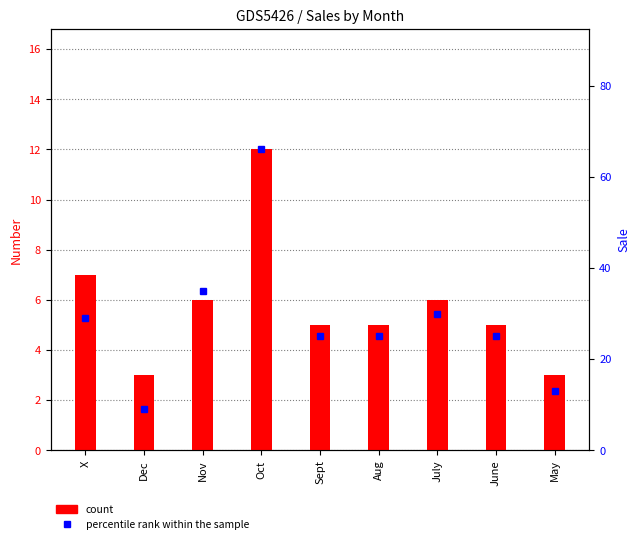

List the series in order of their peak value, lowest first.

Number, Sale